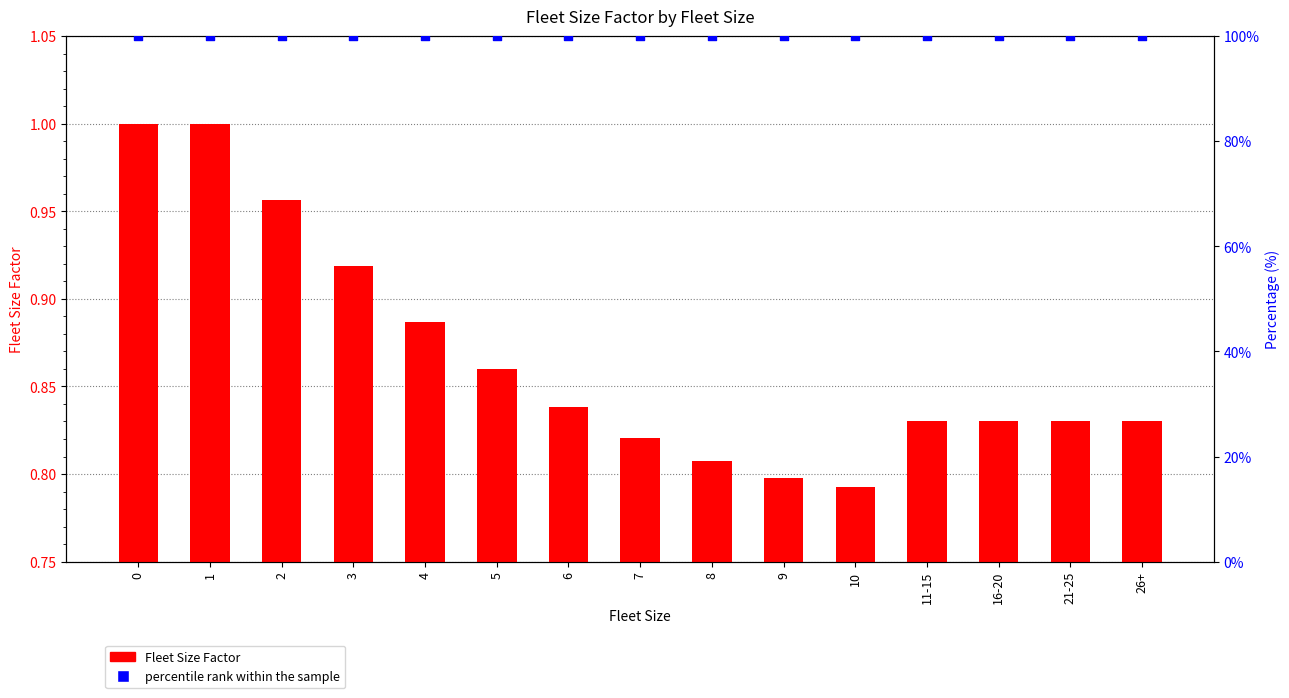

What are all the series names shown in the legend?

Fleet Size Factor, percentile rank within the sample